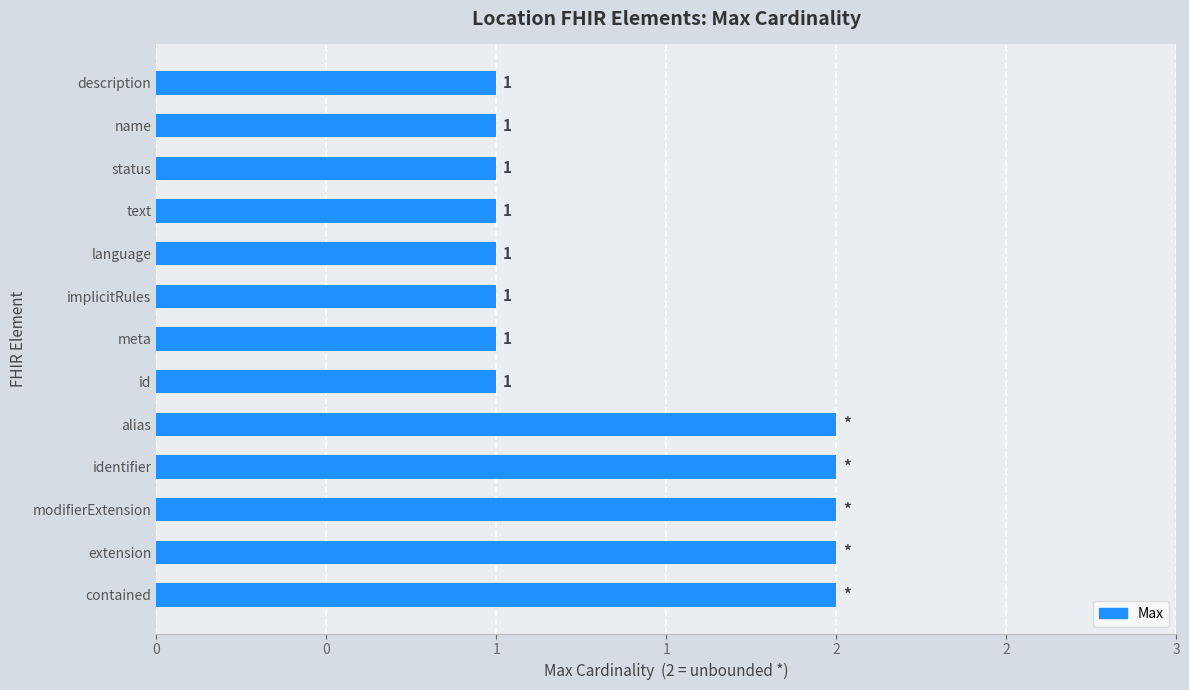

Are the bars horizontal?

Yes